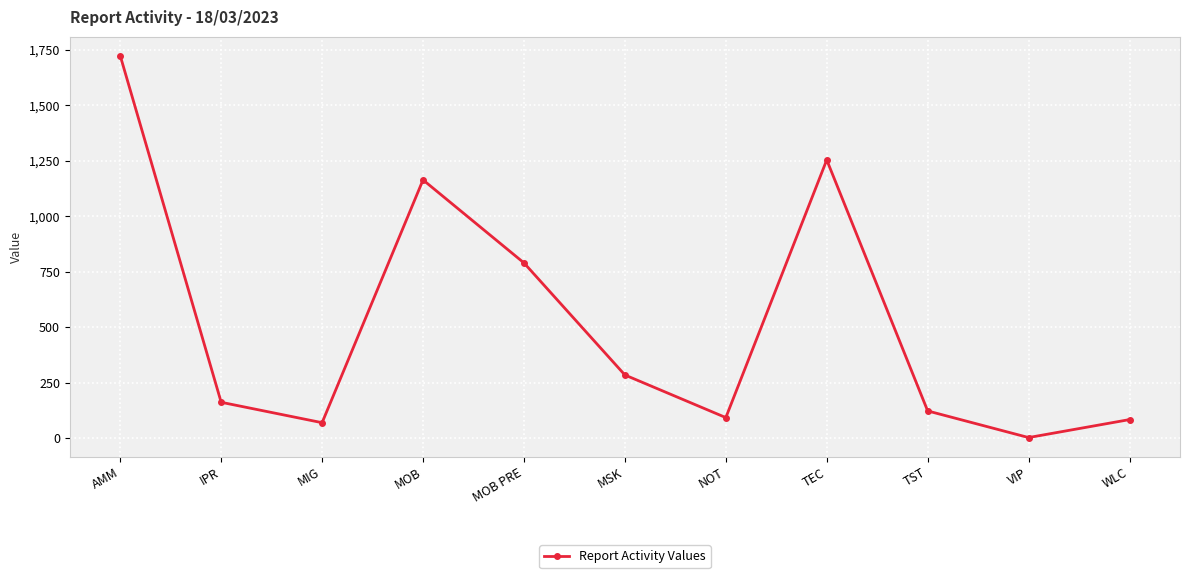

Reading right to left, extract all data points from this chart.

WLC=83.0	VIP=2.0	TST=122.0	TEC=1253.0	NOT=92.0	MSK=284.0	MOB PRE=789.0	MOB=1163.0	MIG=69.0	IPR=161.0	AMM=1722.5